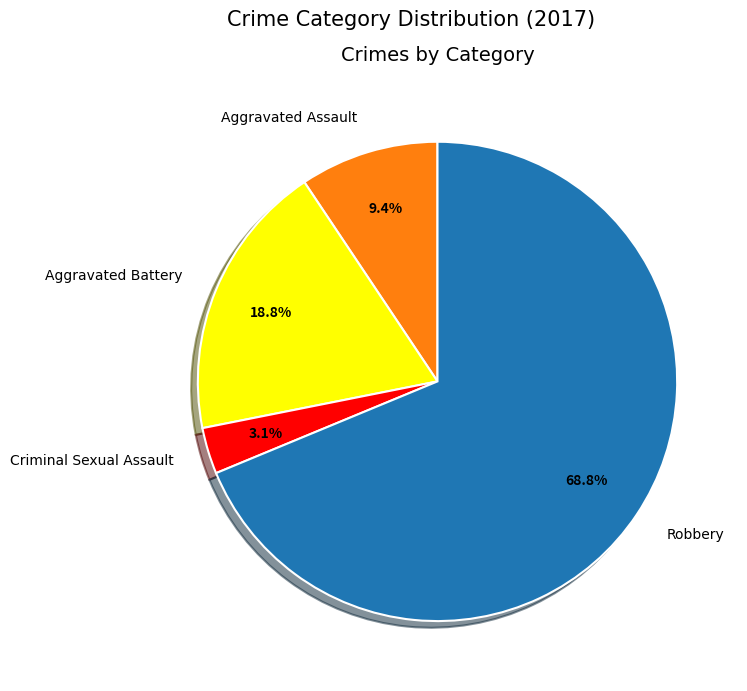

Which category has the smallest portion of the pie?

Criminal Sexual Assault